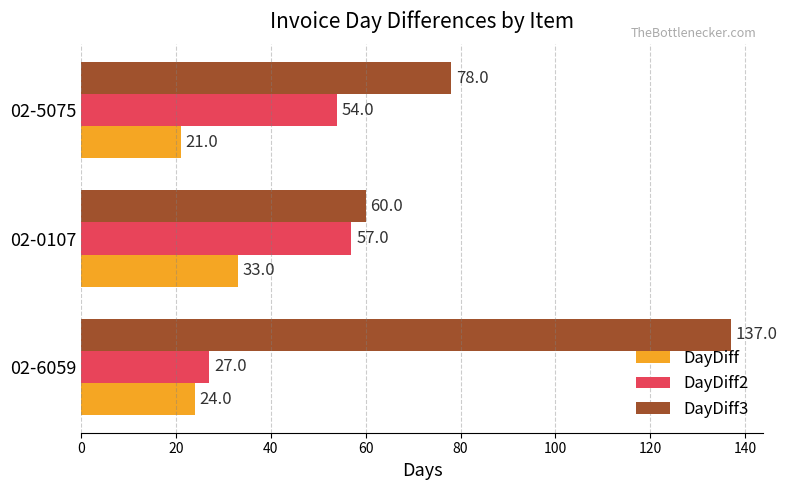

At which category does the chart reach its minimum across all series?

02-5075